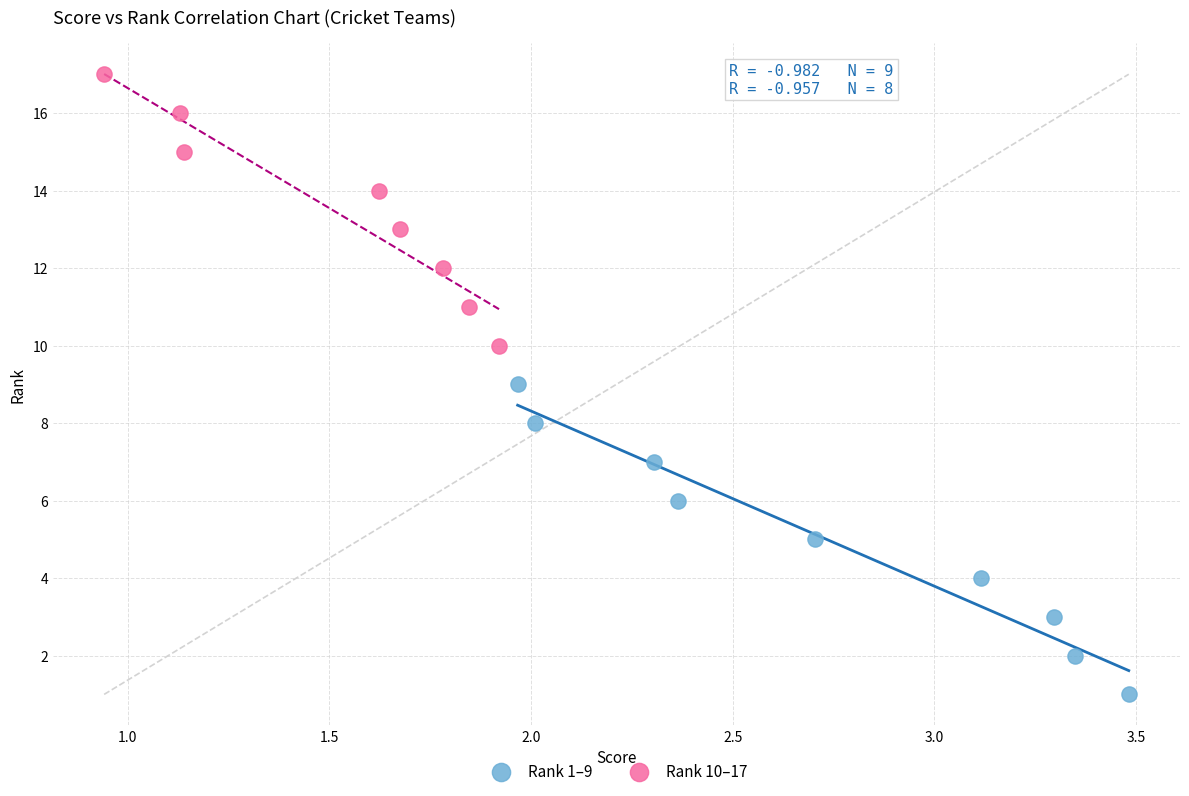

Which series reaches the maximum Y coordinate?

Rank 10–17